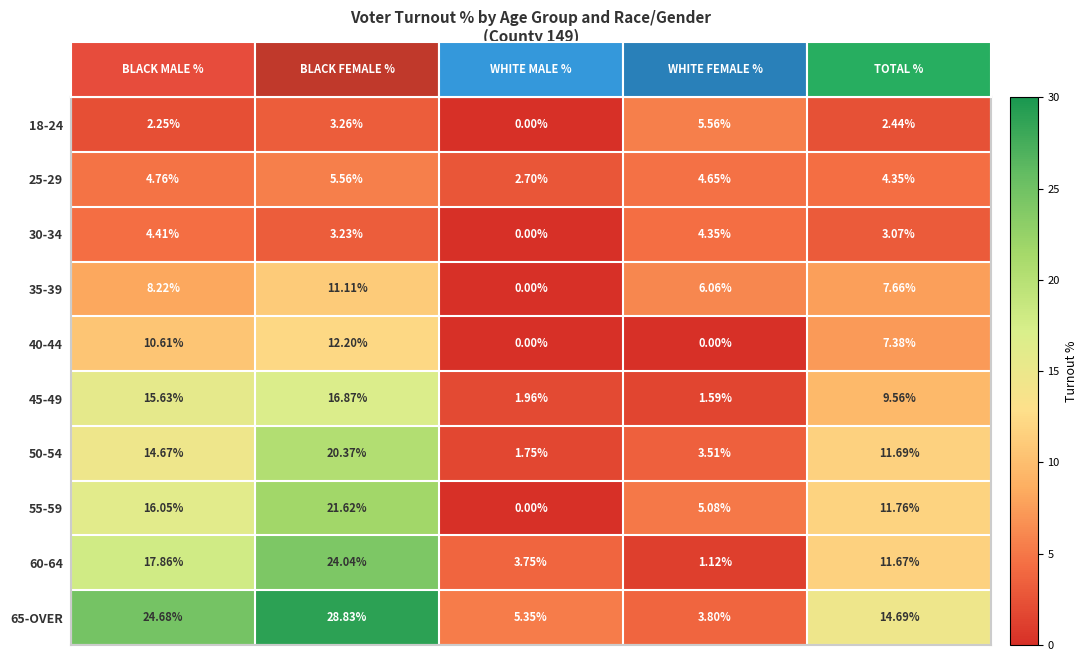

Reading right to left, list all the values displayed in this chart.

18-24: 2.4	5.6	0.0	3.3	2.2
25-29: 4.3	4.7	2.7	5.6	4.8
30-34: 3.1	4.3	0.0	3.2	4.4
35-39: 7.7	6.1	0.0	11.1	8.2
40-44: 7.4	0.0	0.0	12.2	10.6
45-49: 9.6	1.6	2.0	16.9	15.6
50-54: 11.7	3.5	1.8	20.4	14.7
55-59: 11.8	5.1	0.0	21.6	16.1
60-64: 11.7	1.1	3.8	24.0	17.9
65-OVER: 14.7	3.8	5.3	28.8	24.7